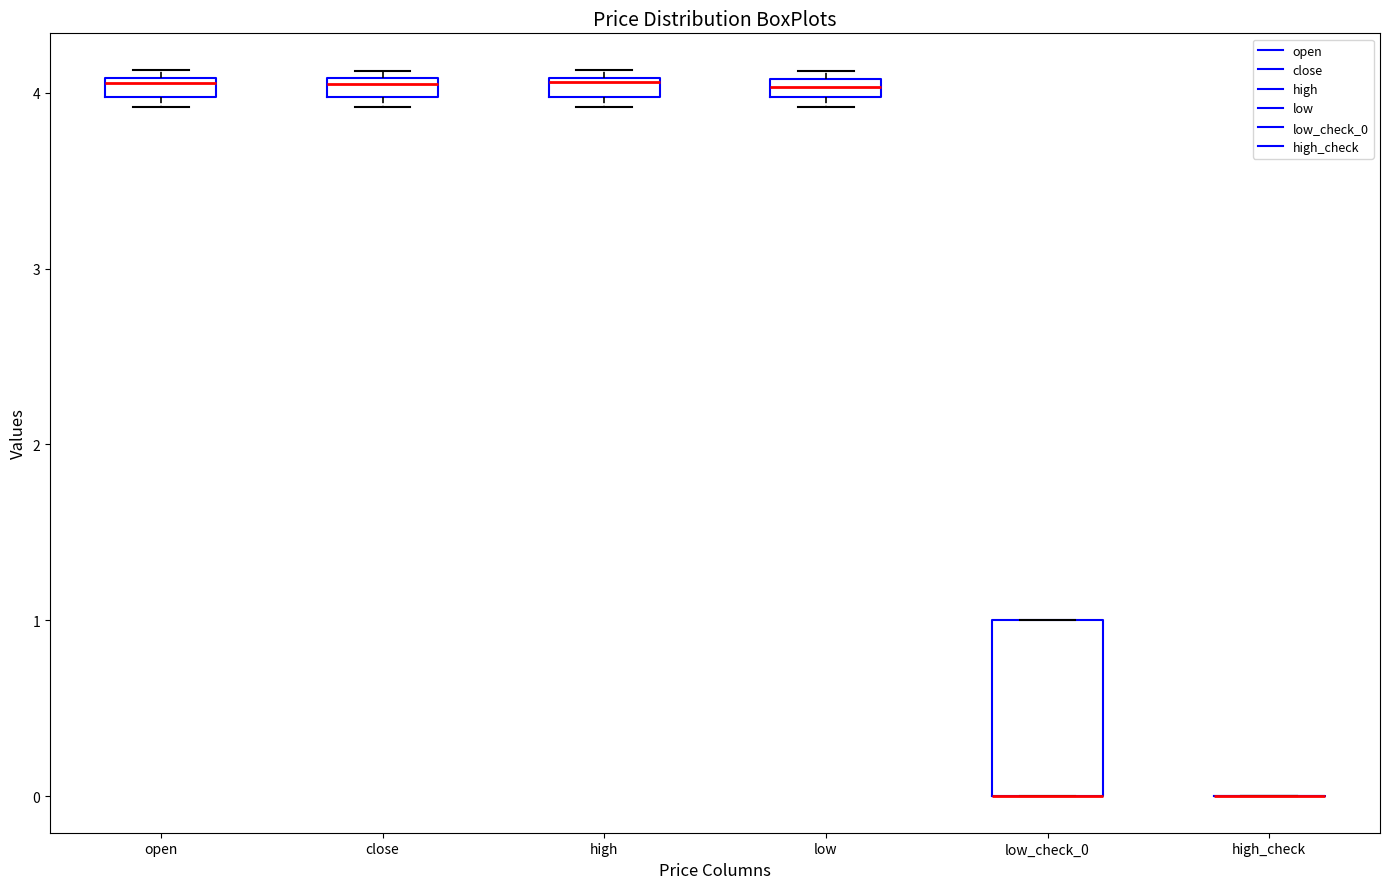

Comparing the boxes themselves (not the whiskers), which one is the tallest?

low_check_0